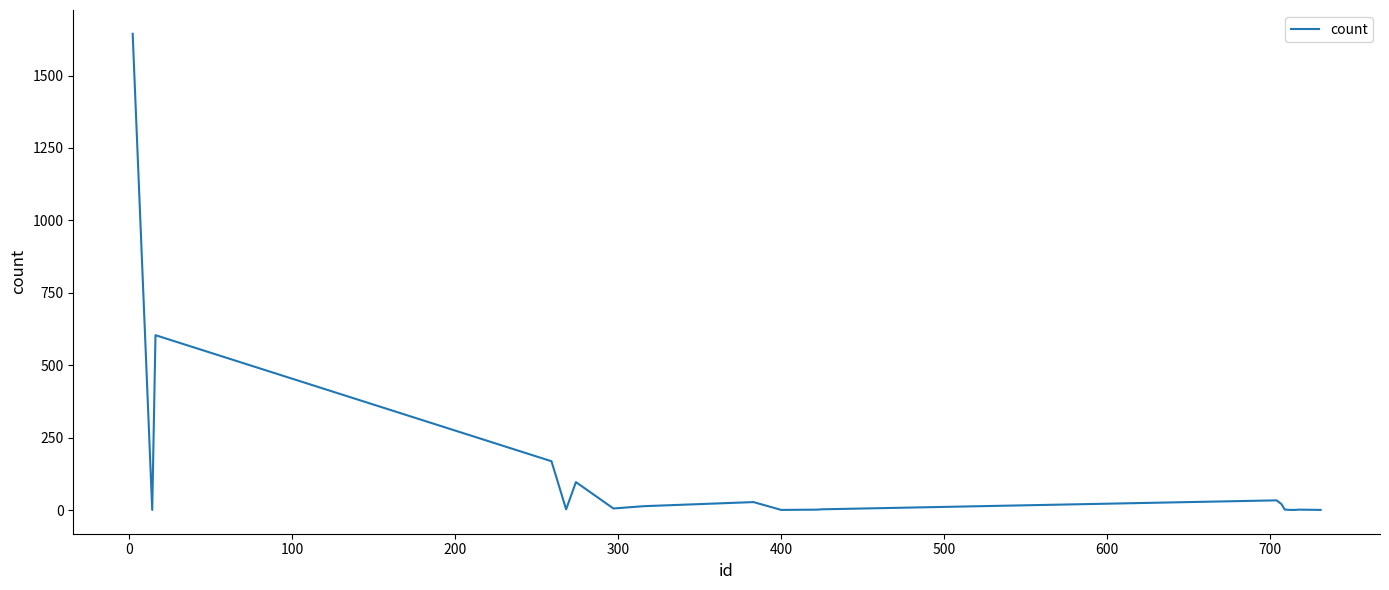

What is the average value?

132